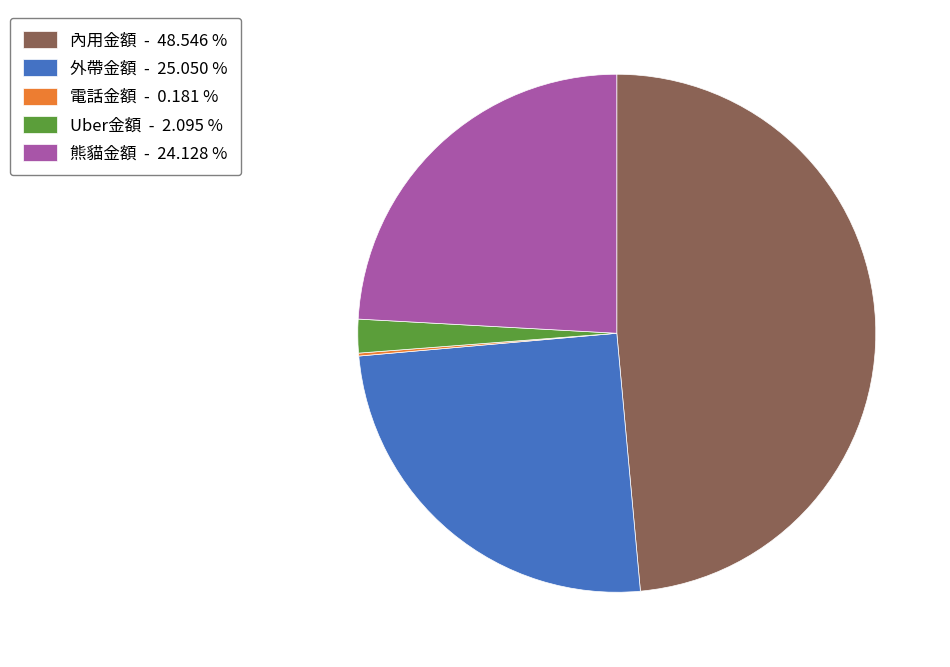

Which slice is the largest?

內用金額 - 48.546 %